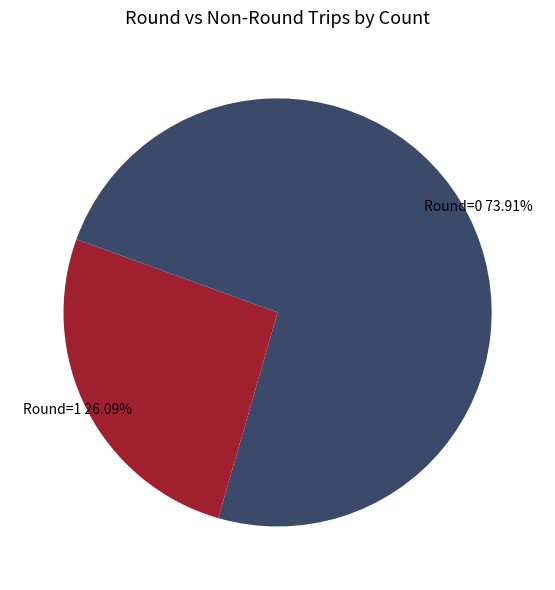

Is there any slice that represents more than half of the pie?

Yes